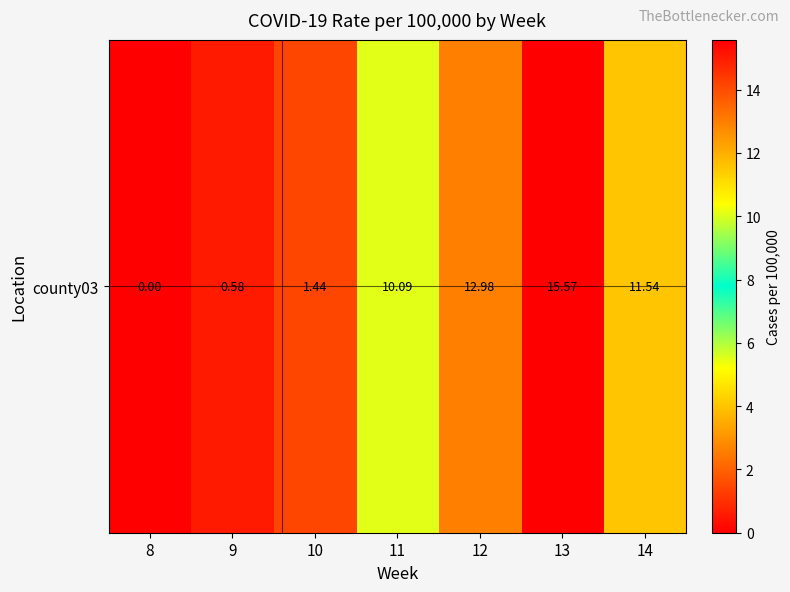

How many series are shown in this chart?

1